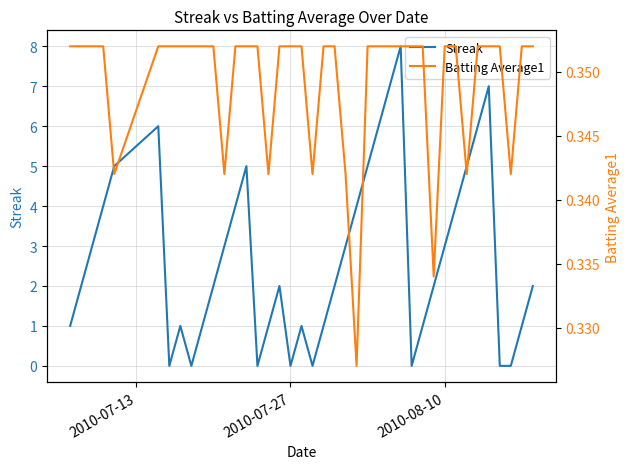

The Streak series shows 5 at 2010-08-10. True or false?

False